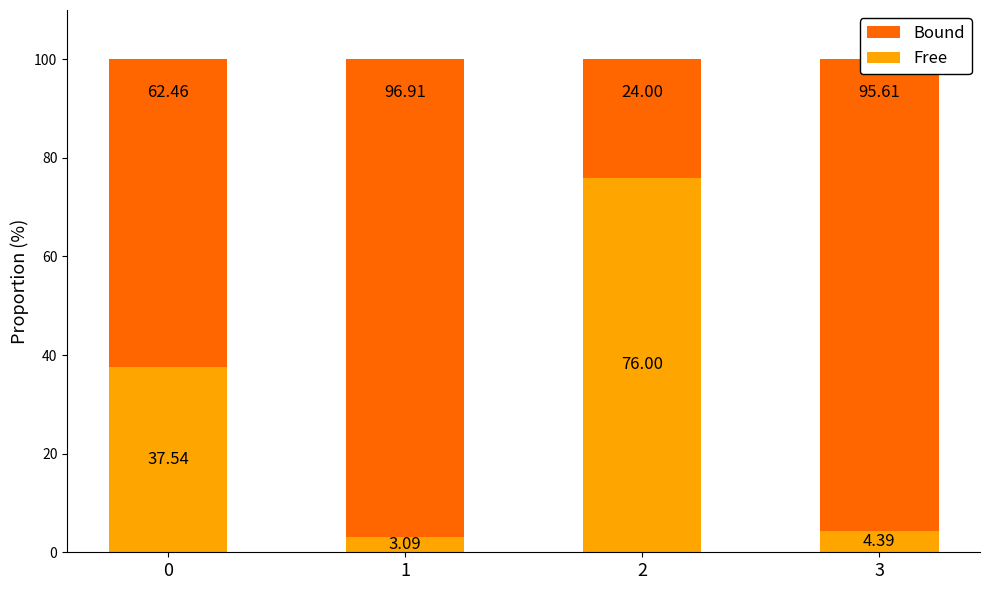

What is the difference between the Free values at 0 and 1?

34.5